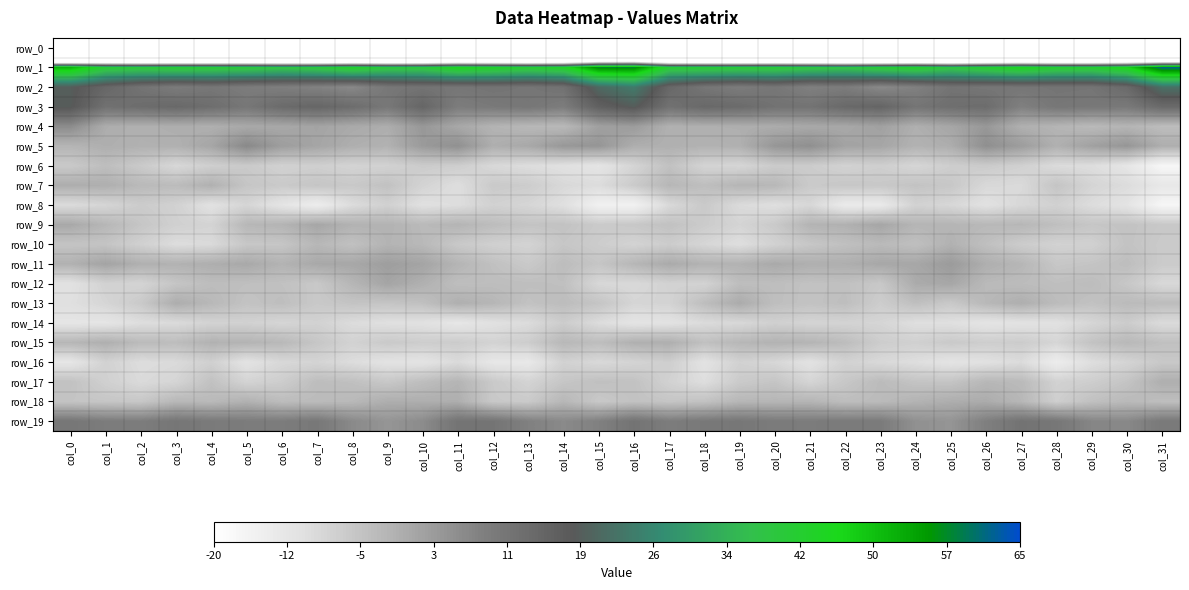

What is the difference between the highest and lowest values at col_28?

244.0